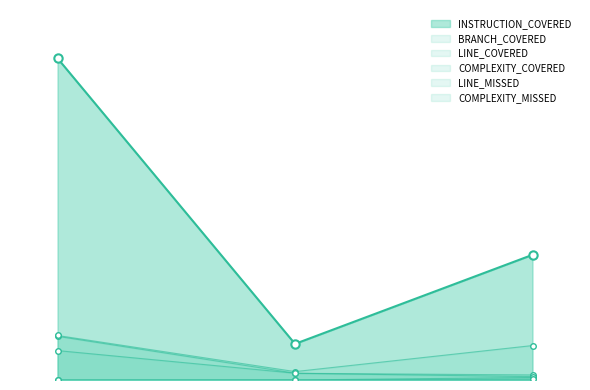

List the series in order of their peak value, highest first.

INSTRUCTION_COVERED, LINE_COVERED, BRANCH_COVERED, COMPLEXITY_COVERED, LINE_MISSED, COMPLEXITY_MISSED